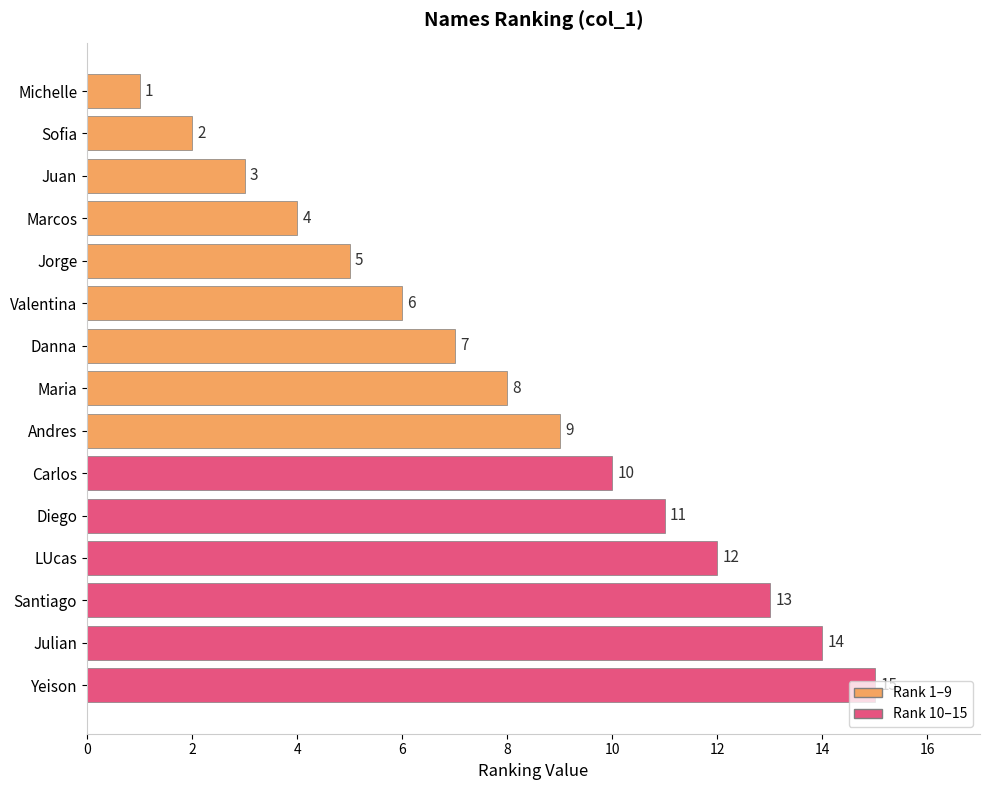

Which label corresponds to the largest value in the chart?

Yeison